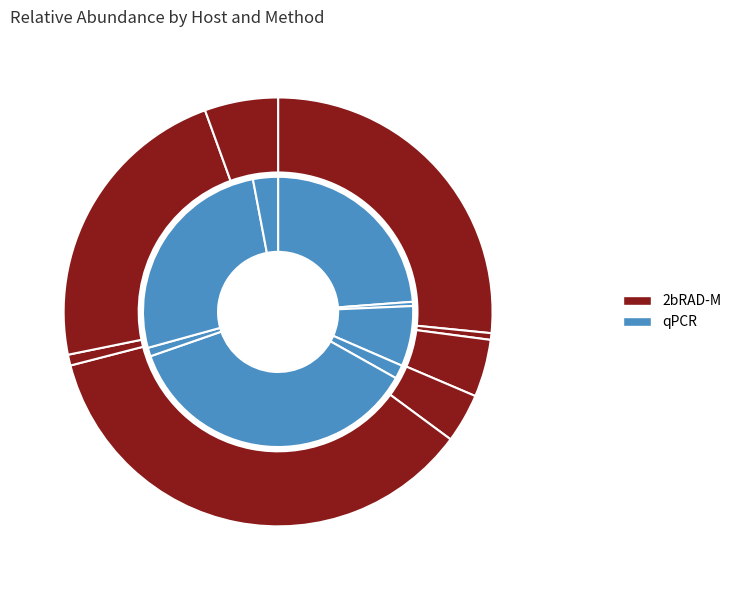

Count the number of slices in the pie.

8